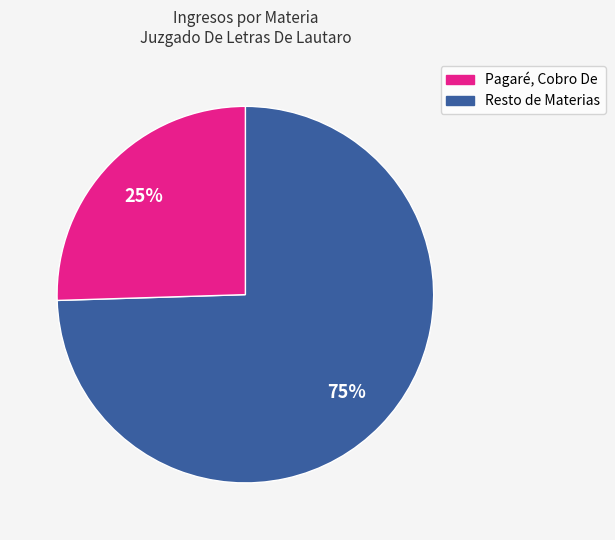

To the nearest percent, what is the average slice percentage?

50%